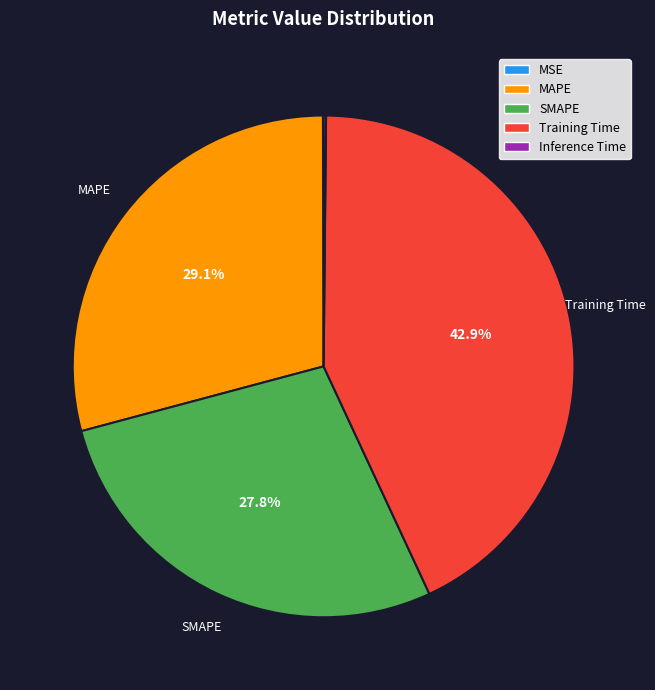

Is there a majority slice in this chart?

No